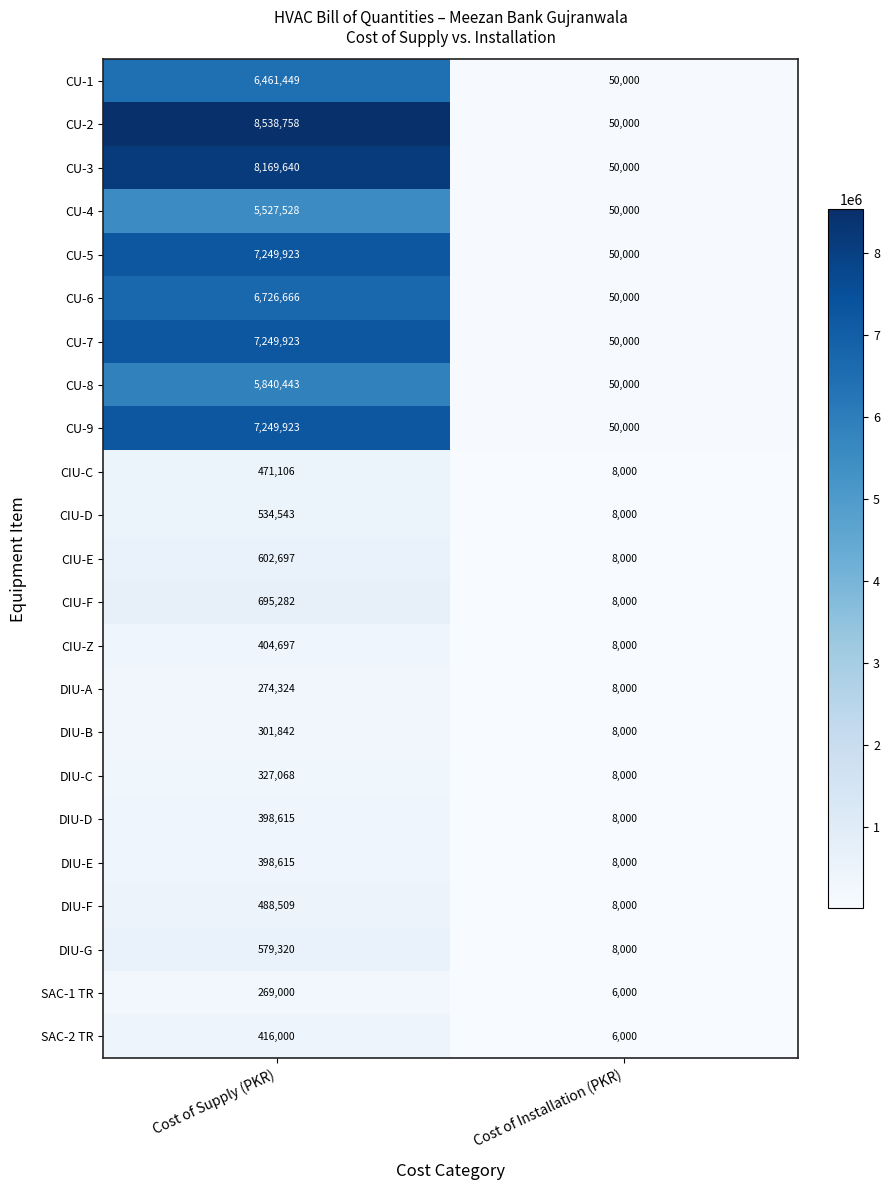

Read the CU-1 value at Cost of Supply (PKR).

6461449